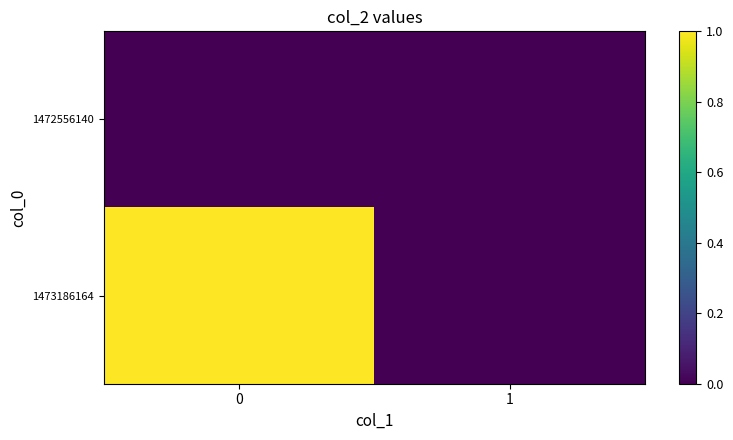

What is the maximum value shown in the chart?

1